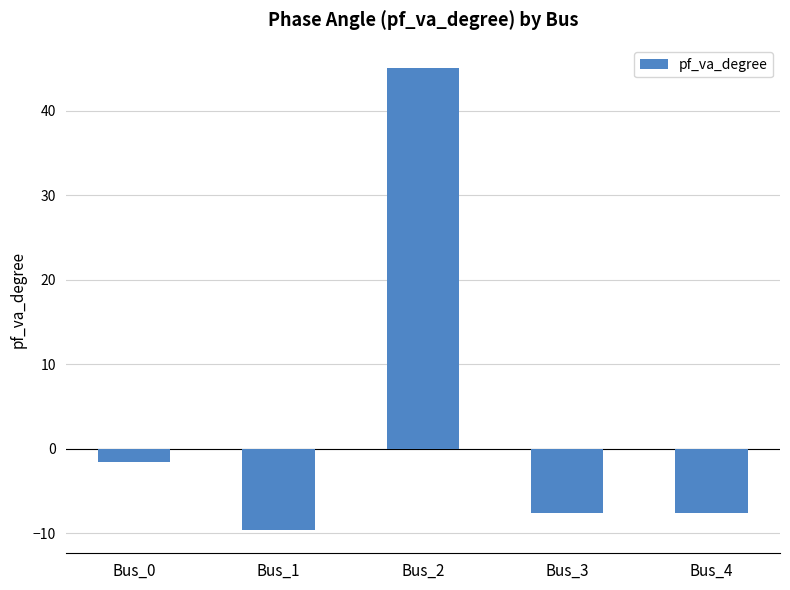

What is the greatest value displayed?

45.0